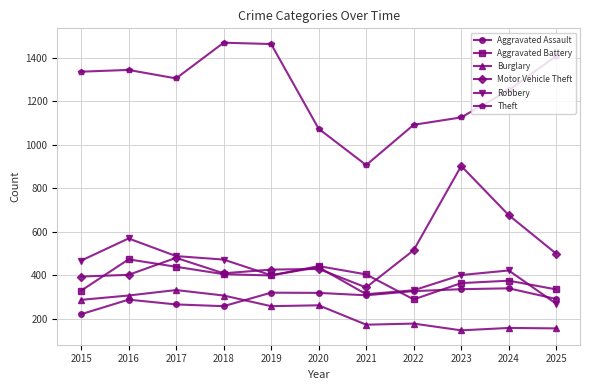

True or false: Burglary and Motor Vehicle Theft cross at least once.

False